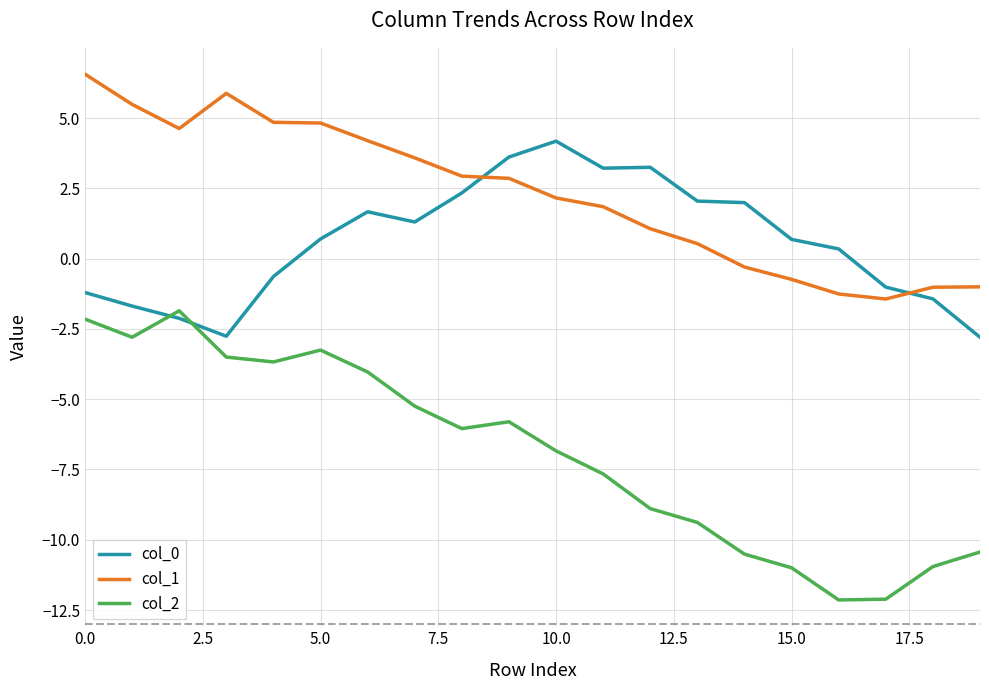

What is the average value of the col_2 series?

-6.9